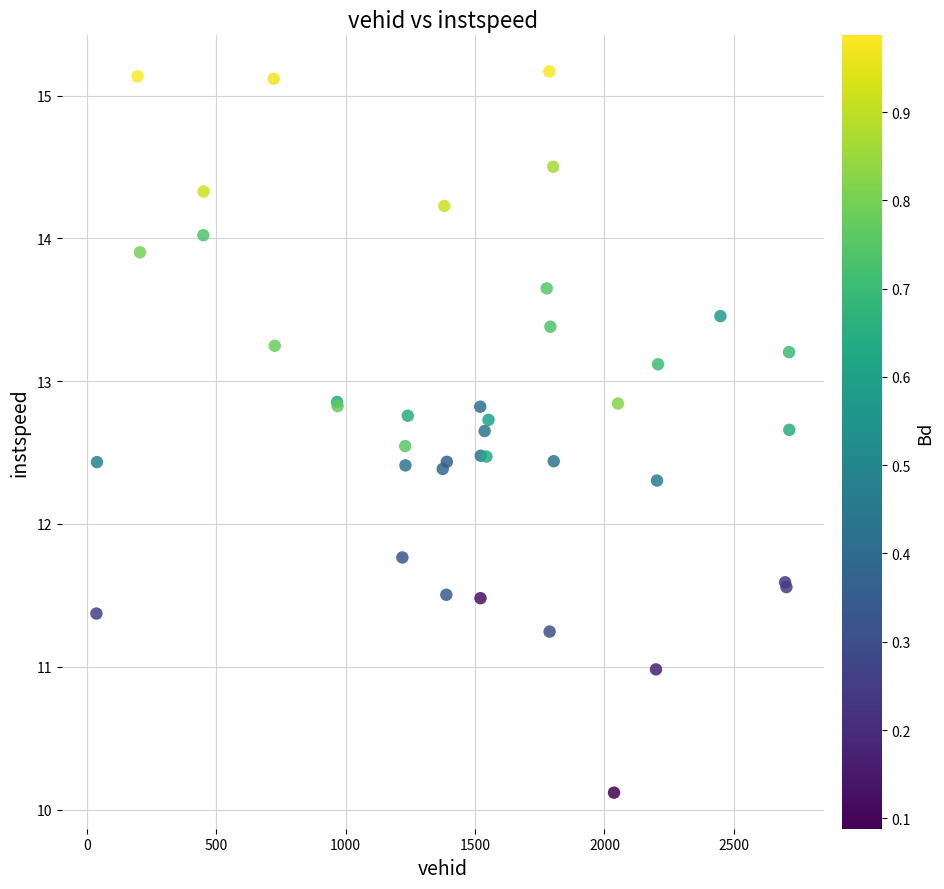

What Y value in the scatter plot is closest to 12?

11.8